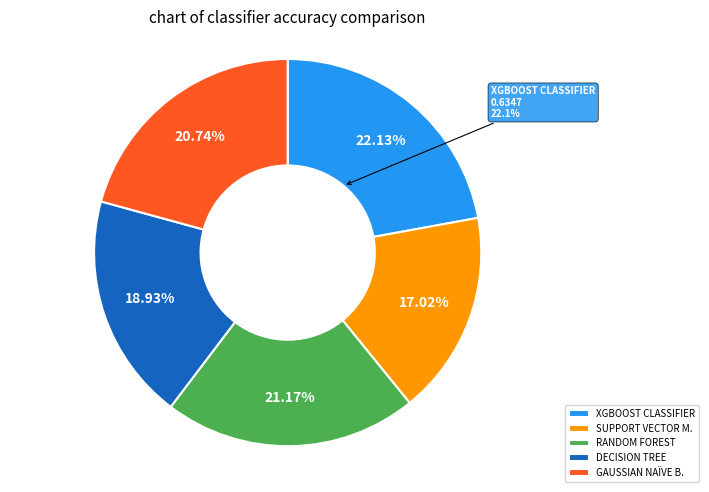

To the nearest percent, what portion does GAUSSIAN NAÏVE B. represent?

21%